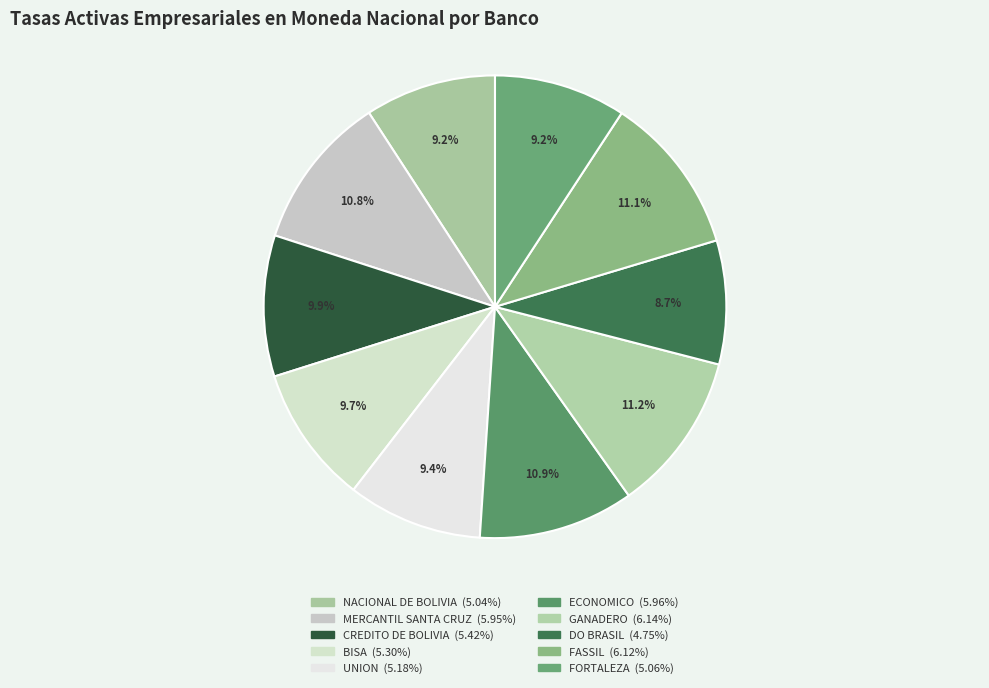

True or false: MERCANTIL SANTA CRUZ accounts for 11% of the total.

True